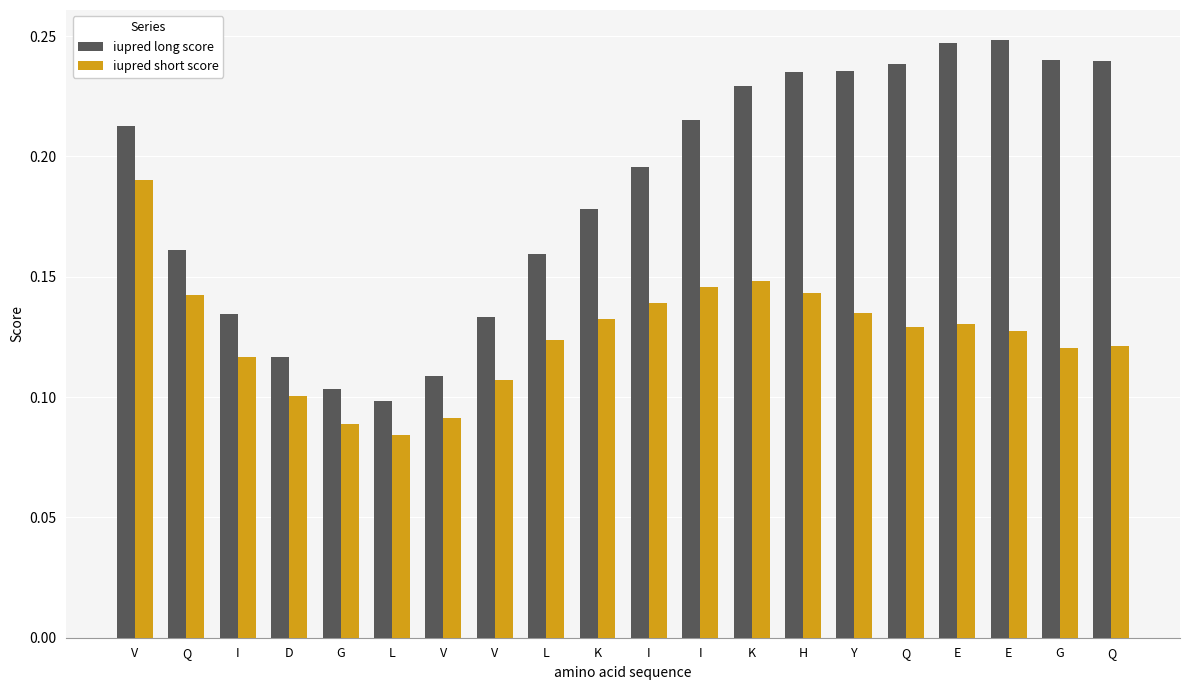

How many bars are there in each group?

2